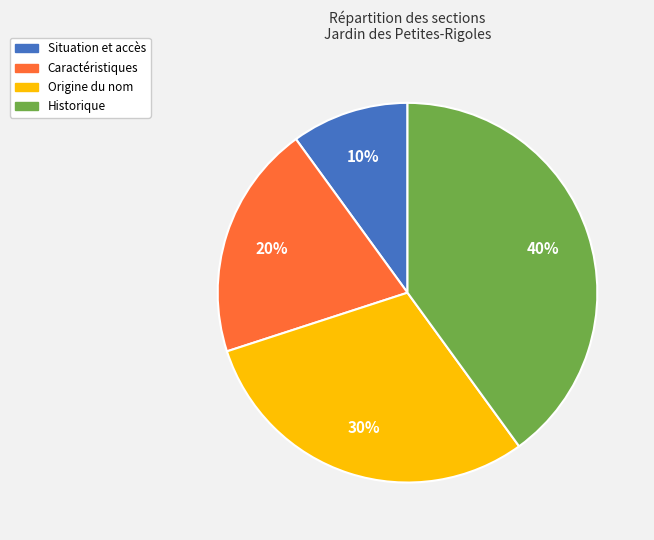

Does Caractéristiques account for over 50% of the chart?

No